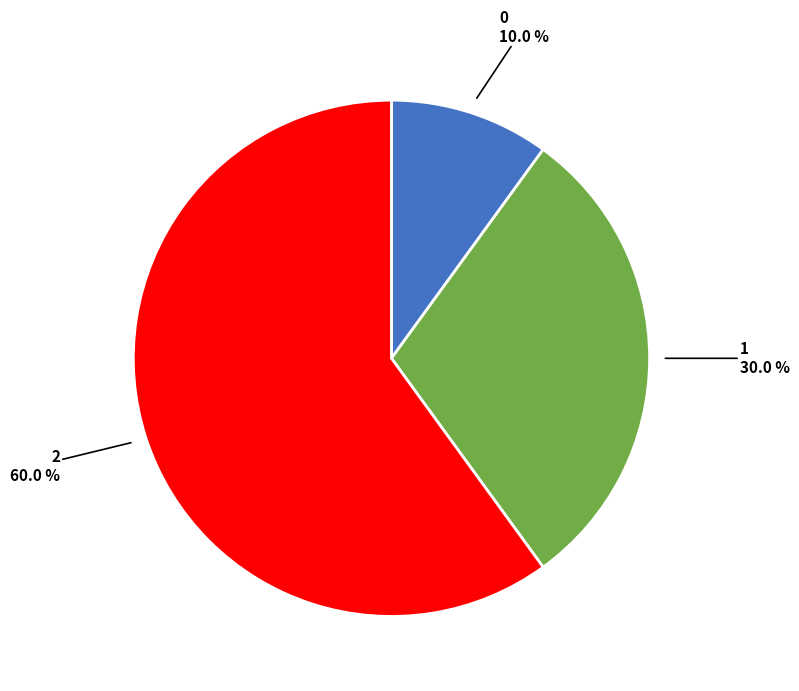

Rank the categories by value from lowest to highest.

0, 1, 2